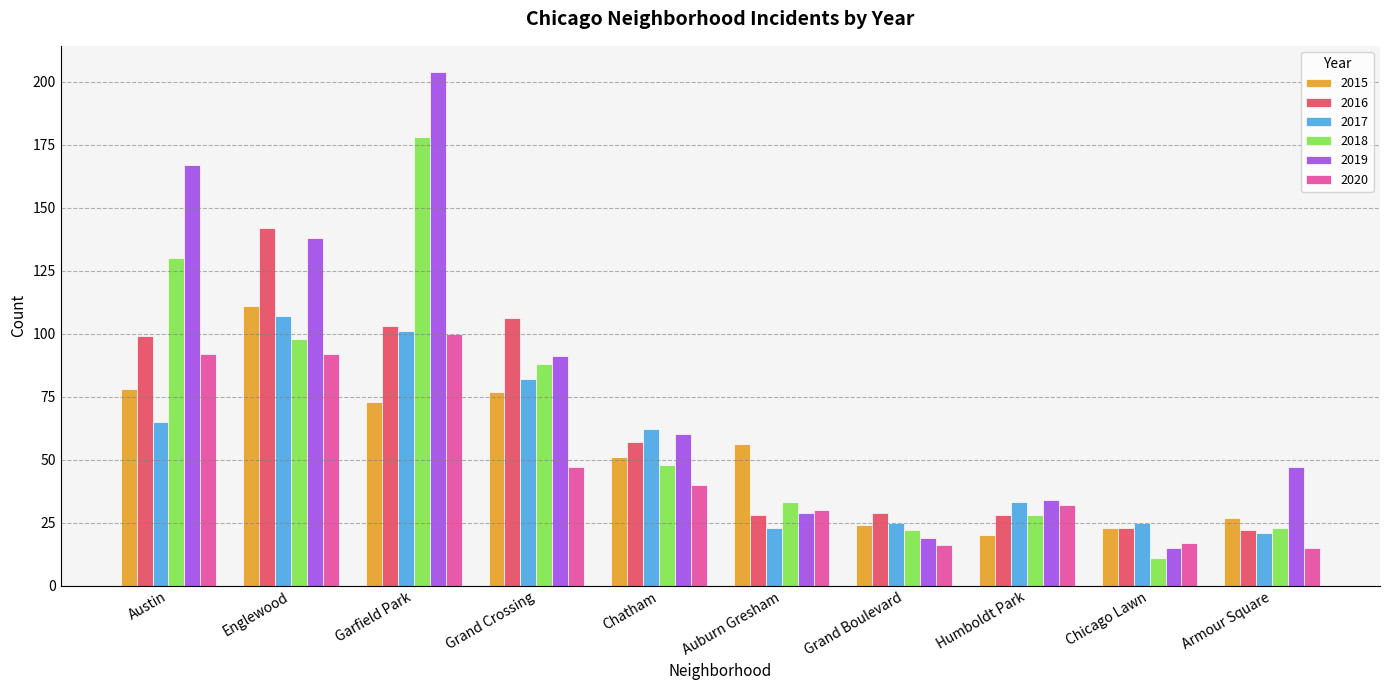

Which series has the largest range (max minus min)?

2019